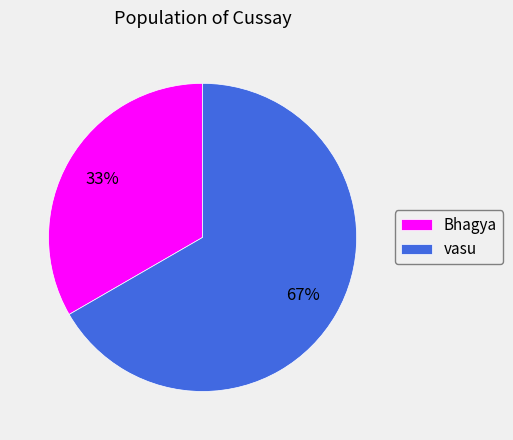

To the nearest percent, what is the combined percentage of Bhagya and vasu?

100%